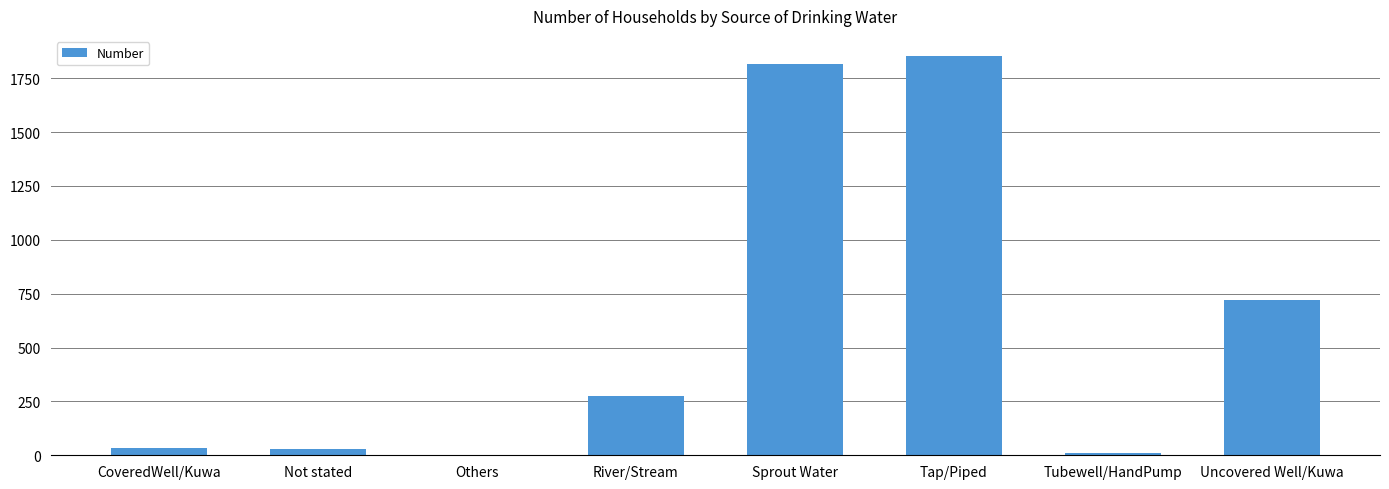

Count the number of categories in the chart.

8